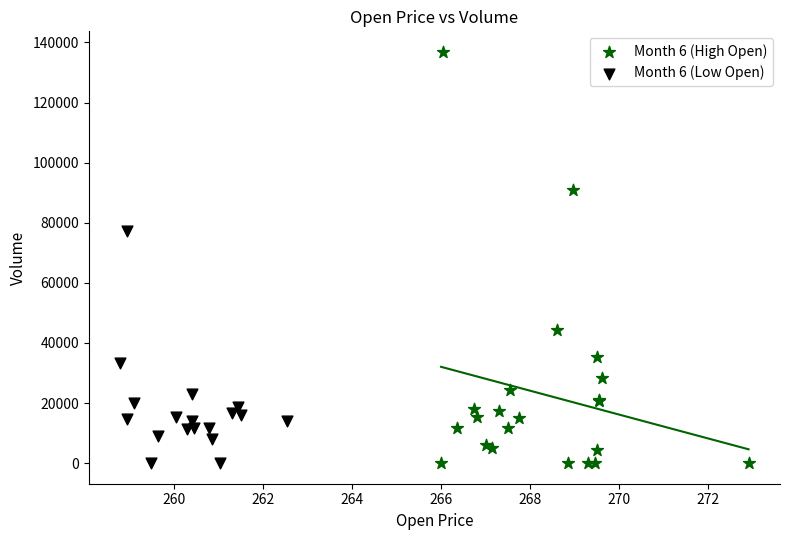

Which series contains the highest Y value?

Month 6 (High Open)